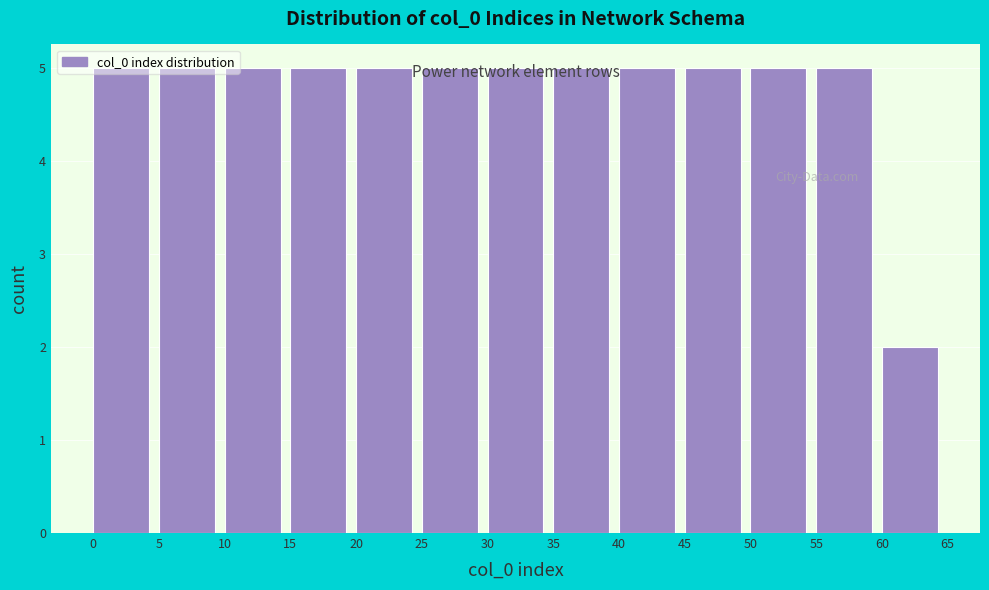

Reading left to right, transcribe this chart: for each bar, give the range it covers on the x-axis and its height. The values are not printed on the chart, so give them approximately, as read against the axis.

0 to 5: 5
5 to 10: 5
10 to 15: 5
15 to 20: 5
20 to 25: 5
25 to 30: 5
30 to 35: 5
35 to 40: 5
40 to 45: 5
45 to 50: 5
50 to 55: 5
55 to 60: 5
60 to 65: 2